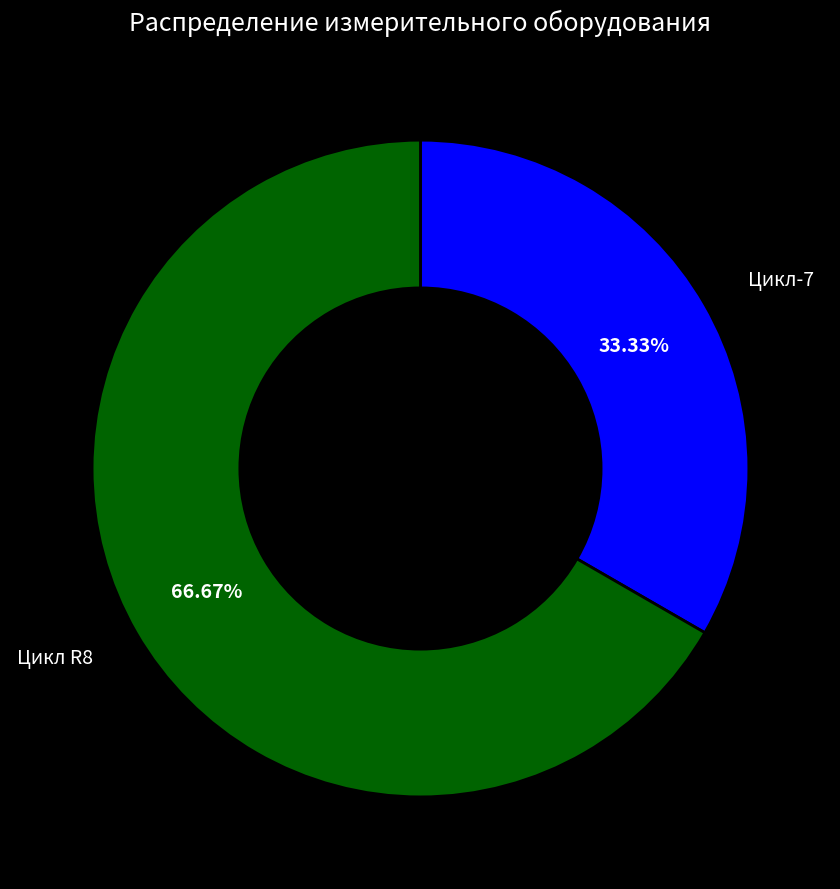

Does any single category account for the majority?

Yes